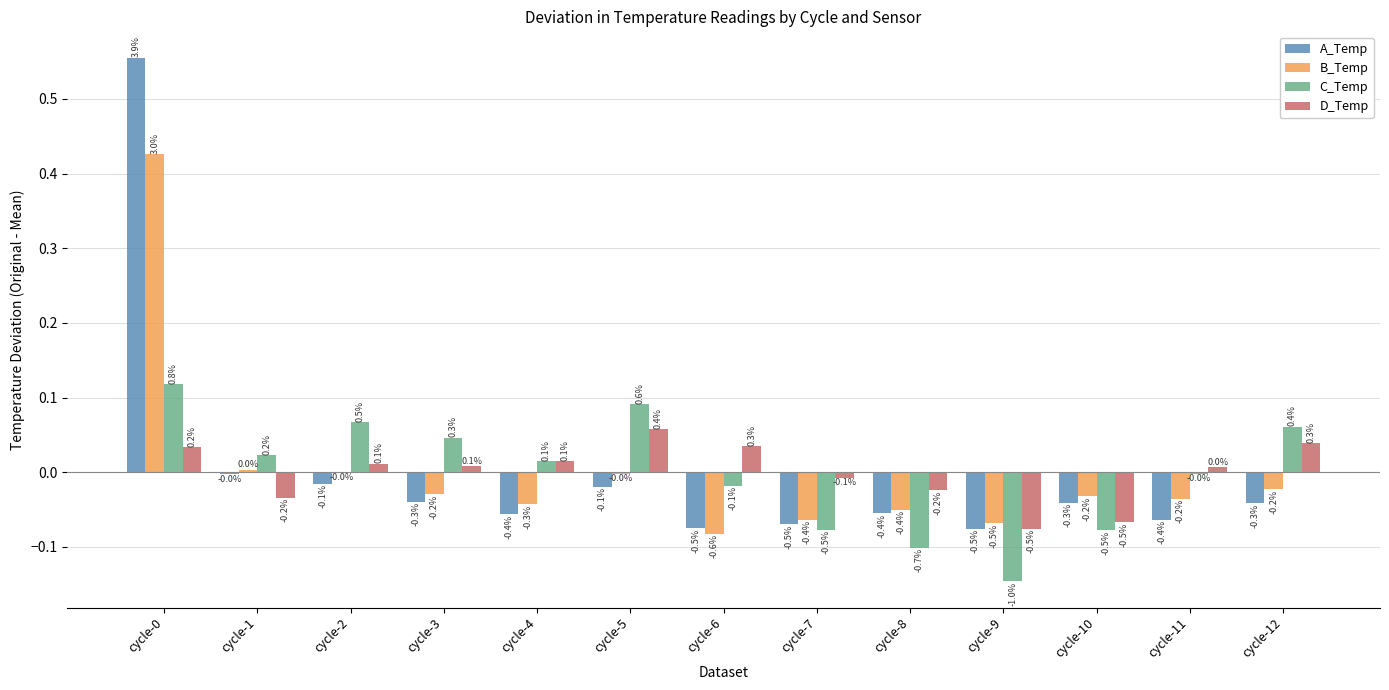

Are the bars horizontal?

No